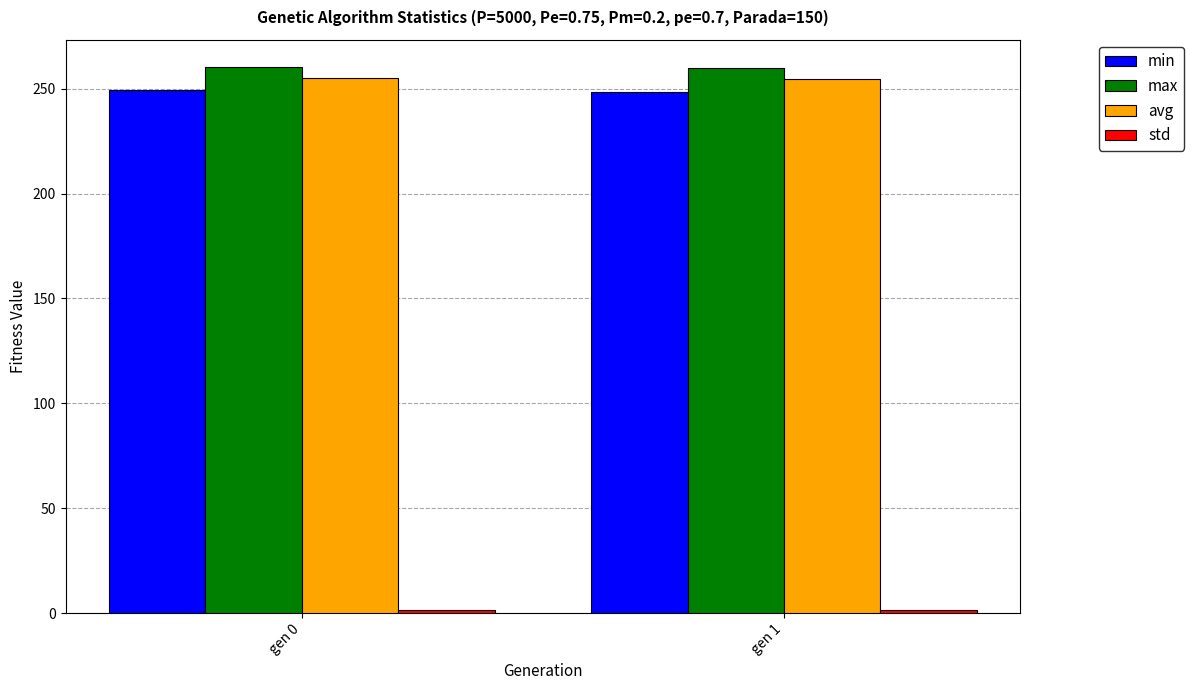

What is the lowest value of the min series?

248.5